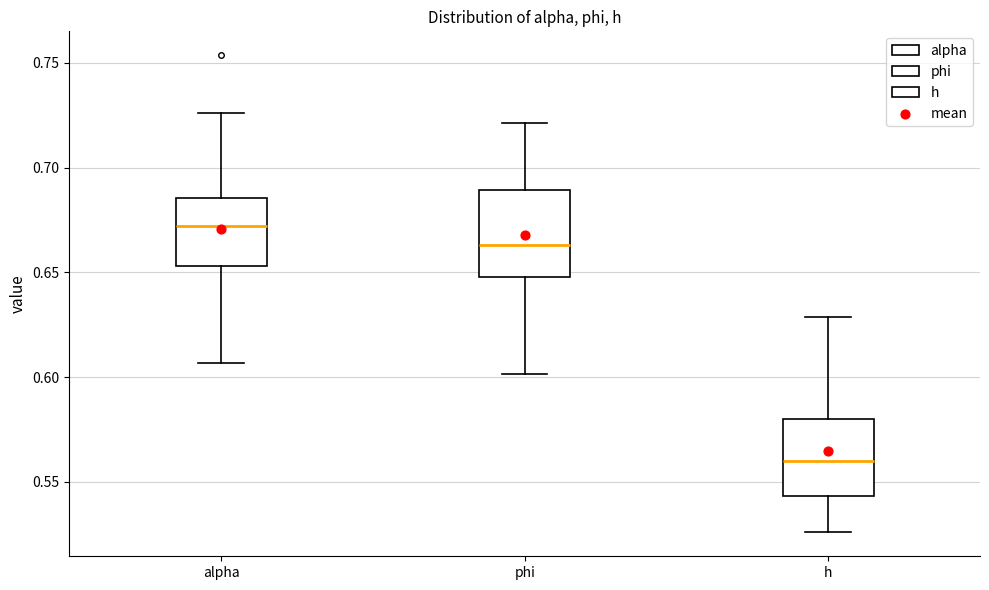

Which box has the highest median line?

alpha